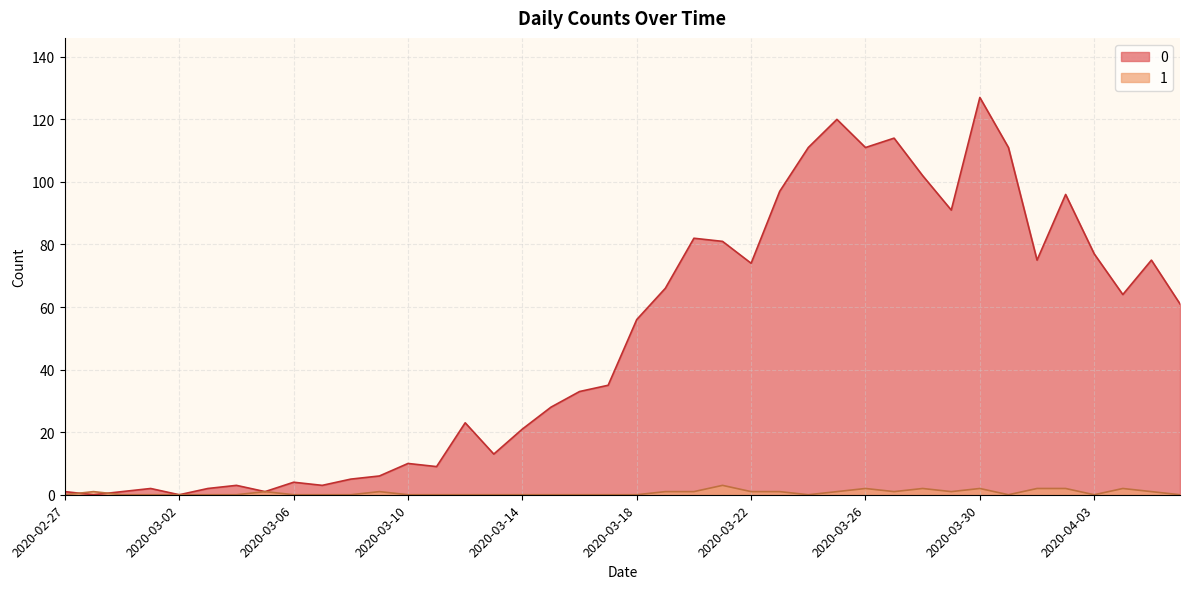

At which category does 1 reach its first local peak?

2020-02-28